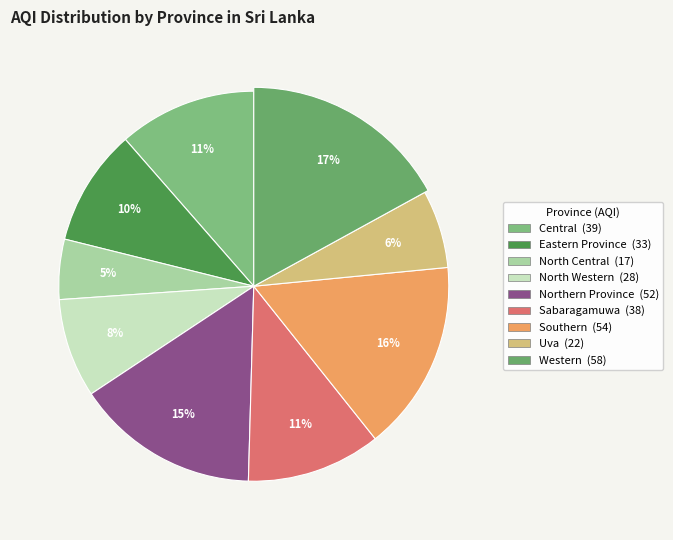

To the nearest percent, what portion does Southern represent?

16%